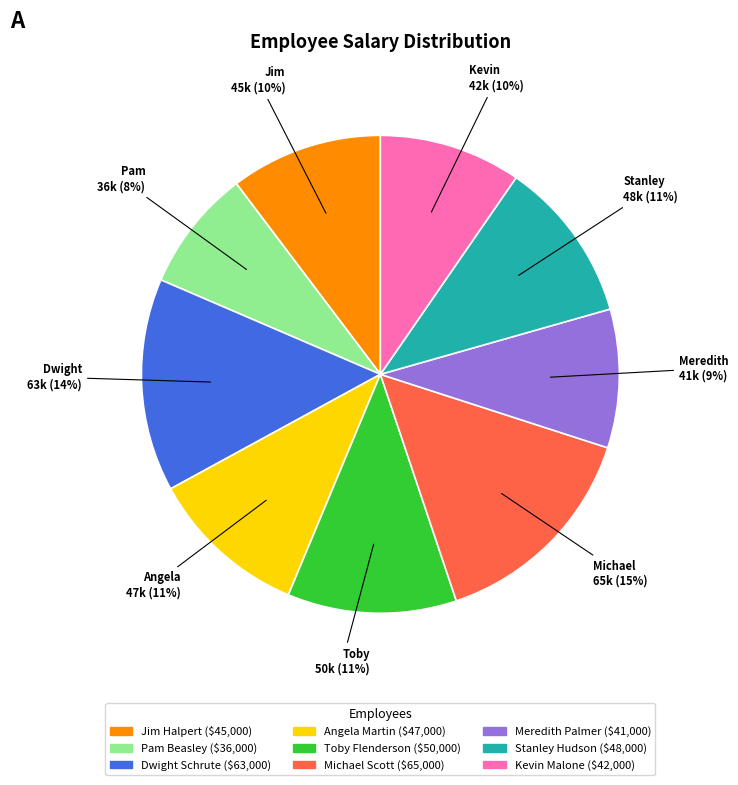

Which category has the smallest portion of the pie?

Pam Beasley